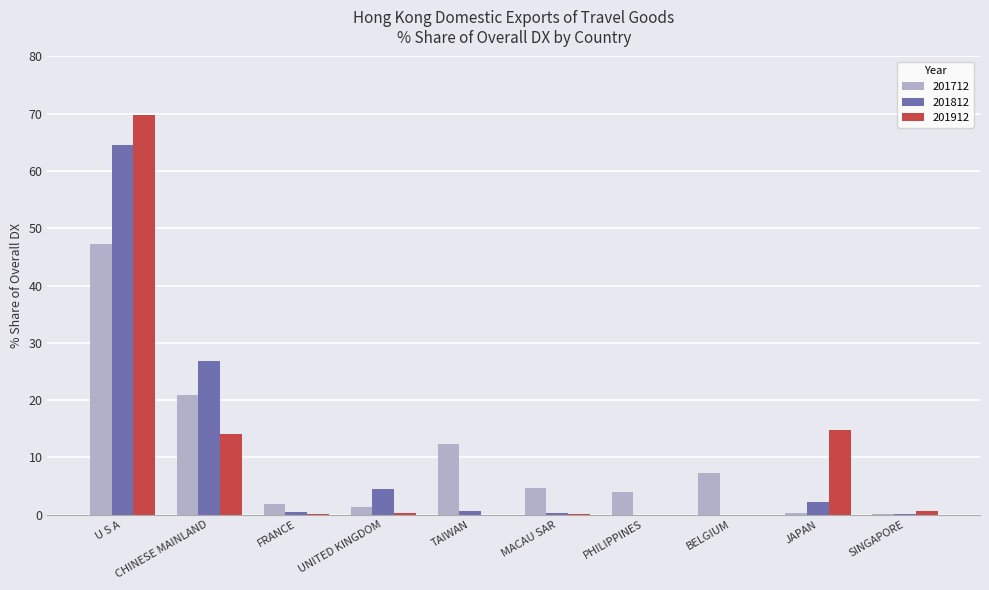

At which label does 201712 reach its peak?

U S A